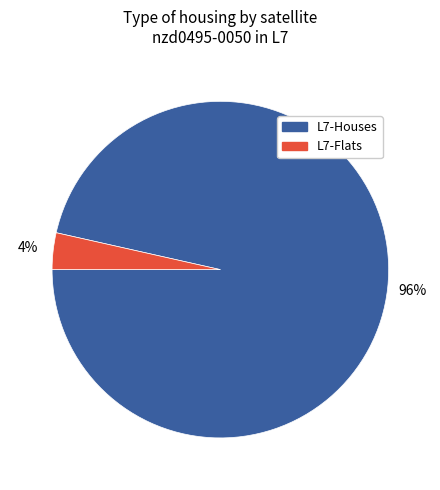

To the nearest percent, what is the average slice percentage?

50%